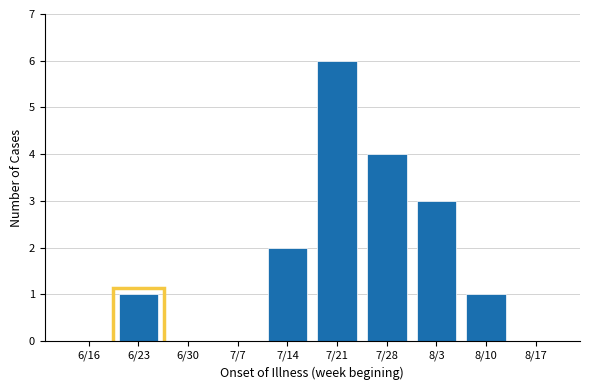

Reading right to left, list all the values displayed in this chart.

8/17=0	8/10=1	8/3=3	7/28=4	7/21=6	7/14=2	7/7=0	6/30=0	6/23=1	6/16=0